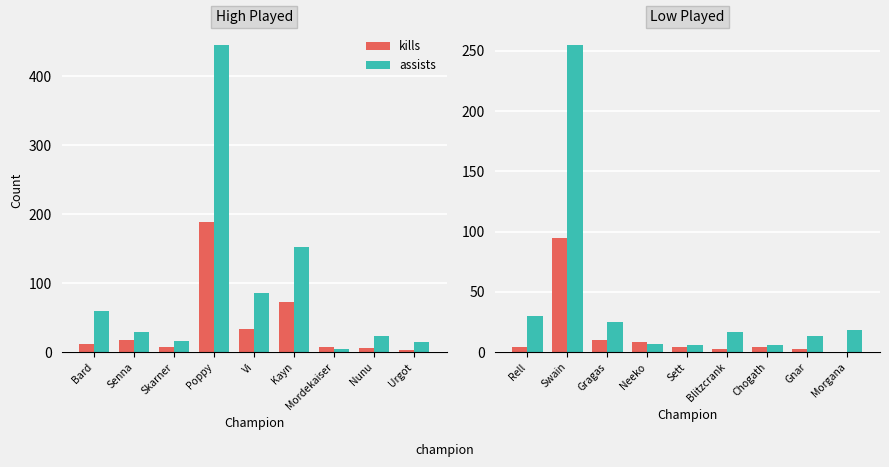

Where does the assists series first go above 17?

Rell